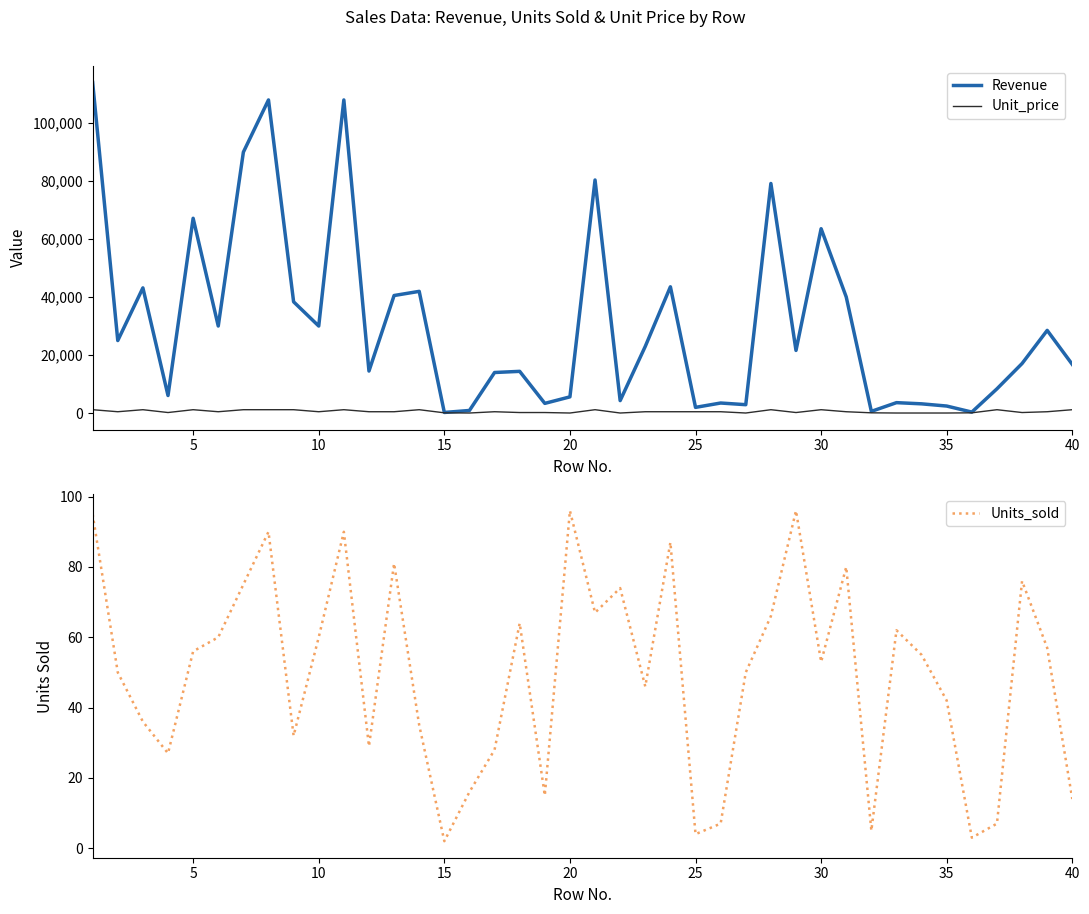

True or false: Unit_price and Revenue cross at least once.

False